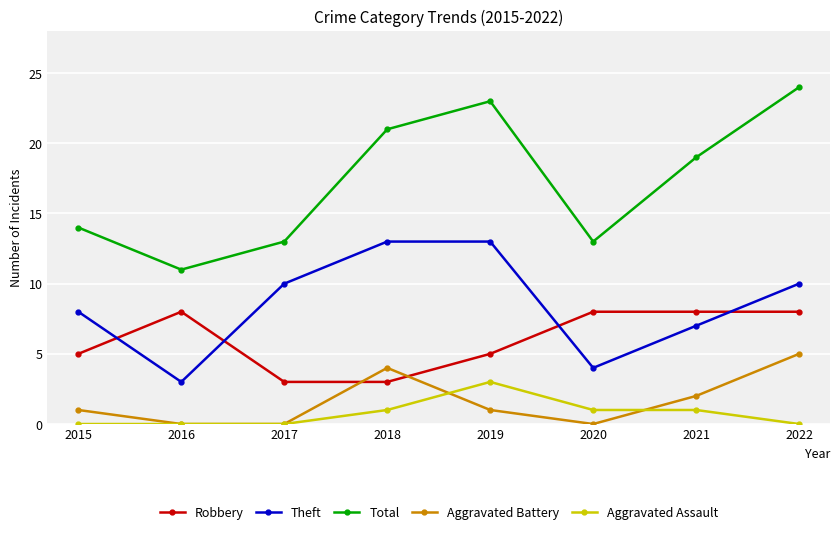

What is the approximate value of Robbery at 2017?

3